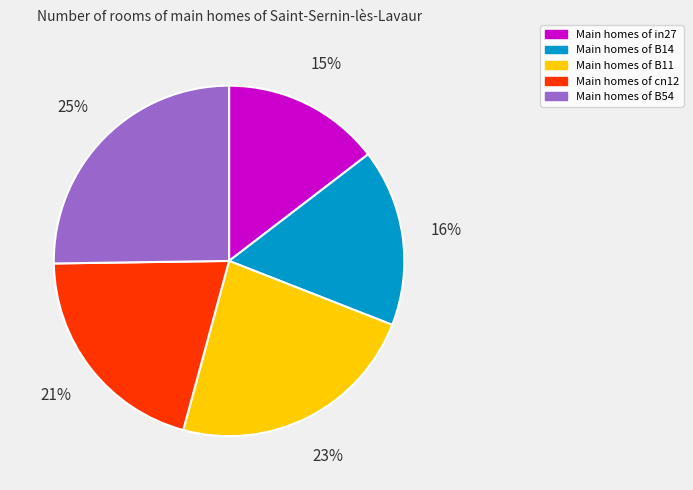

How many segments does this pie chart have?

5